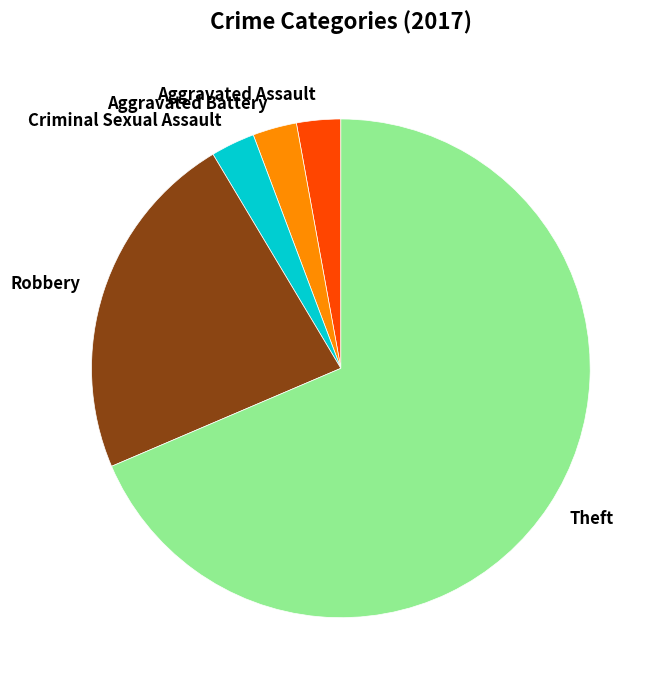

Approximately how many times larger is the value at Robbery compared to Aggravated Battery?

8.0